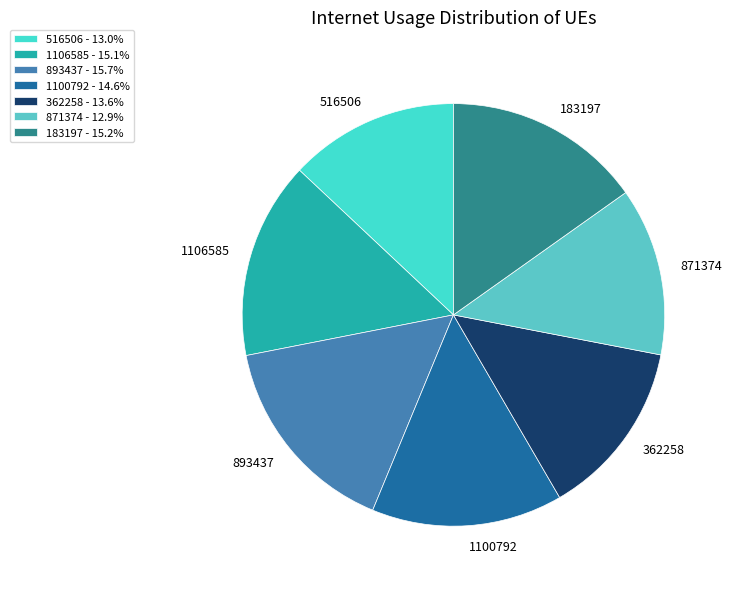

Is the sum of 1100792 and 871374 greater than half?

No